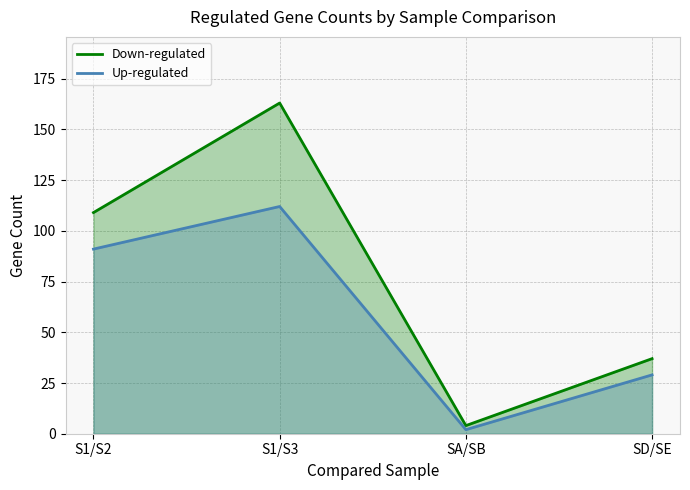

Where is Down-regulated nearest to the value 83?

S1/S2